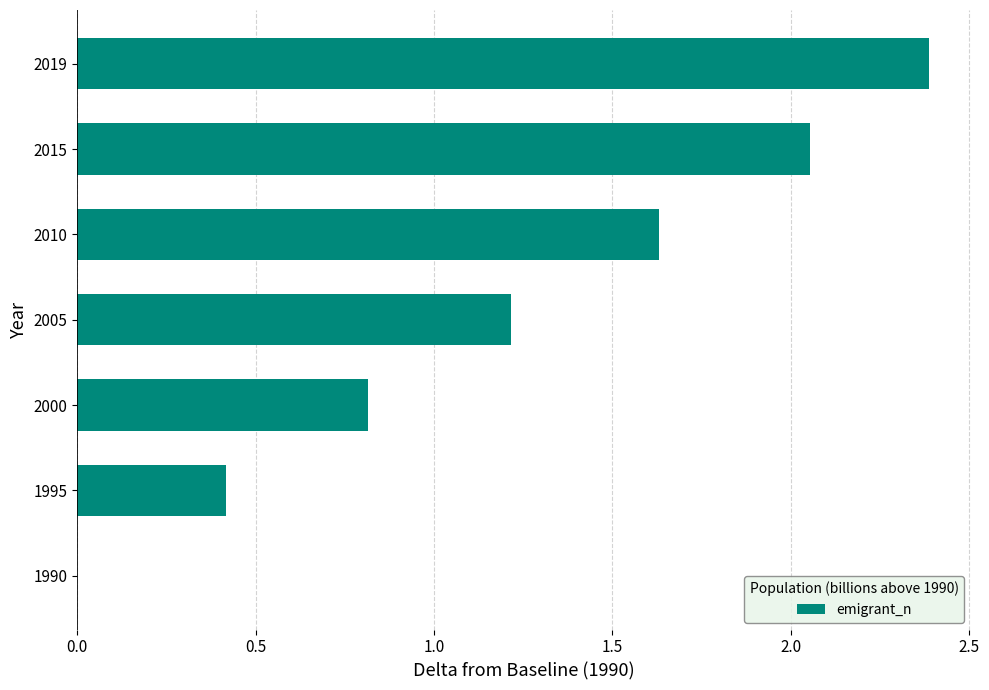

Between 1995 and 2000, which is larger?

2000